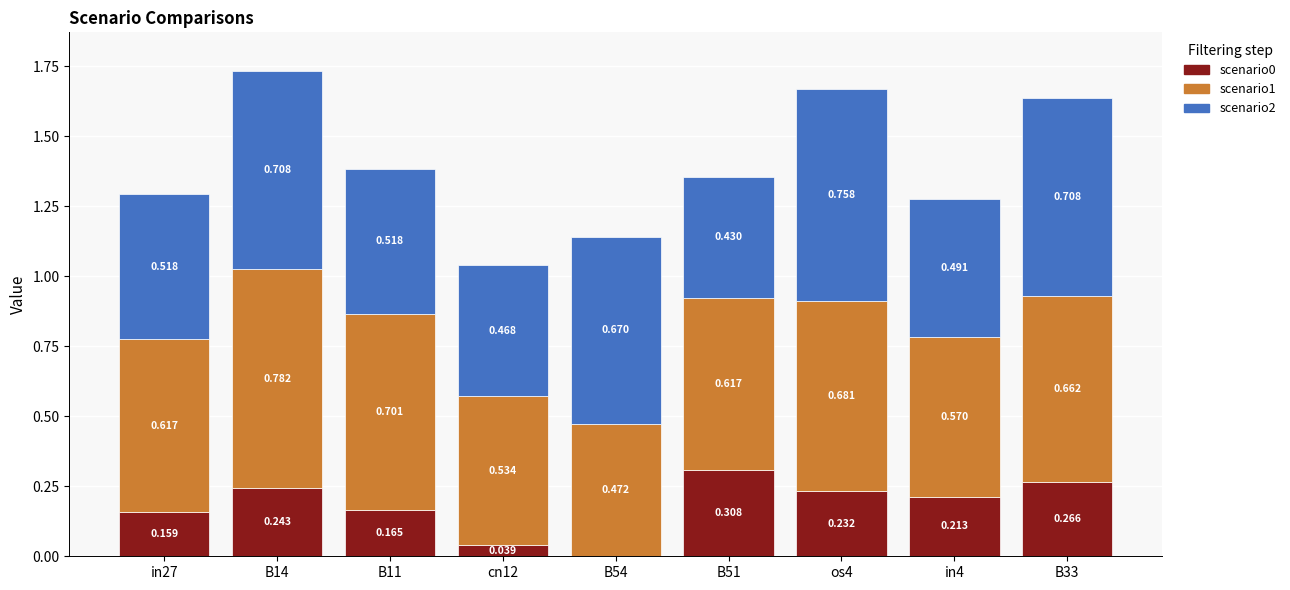

What is the sum of all scenario1 values?

5.6